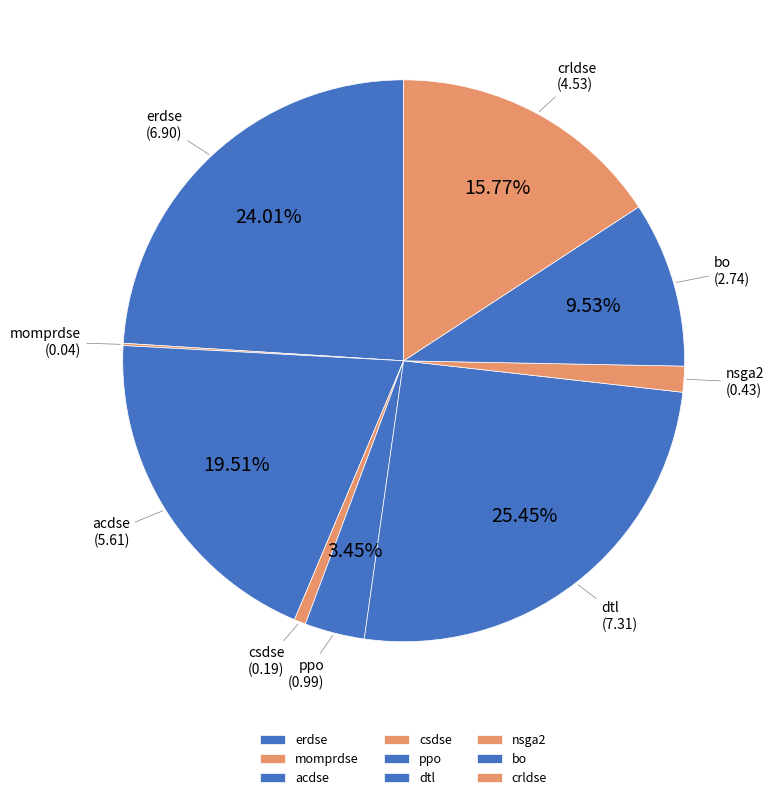

Which slice is the largest?

dtl